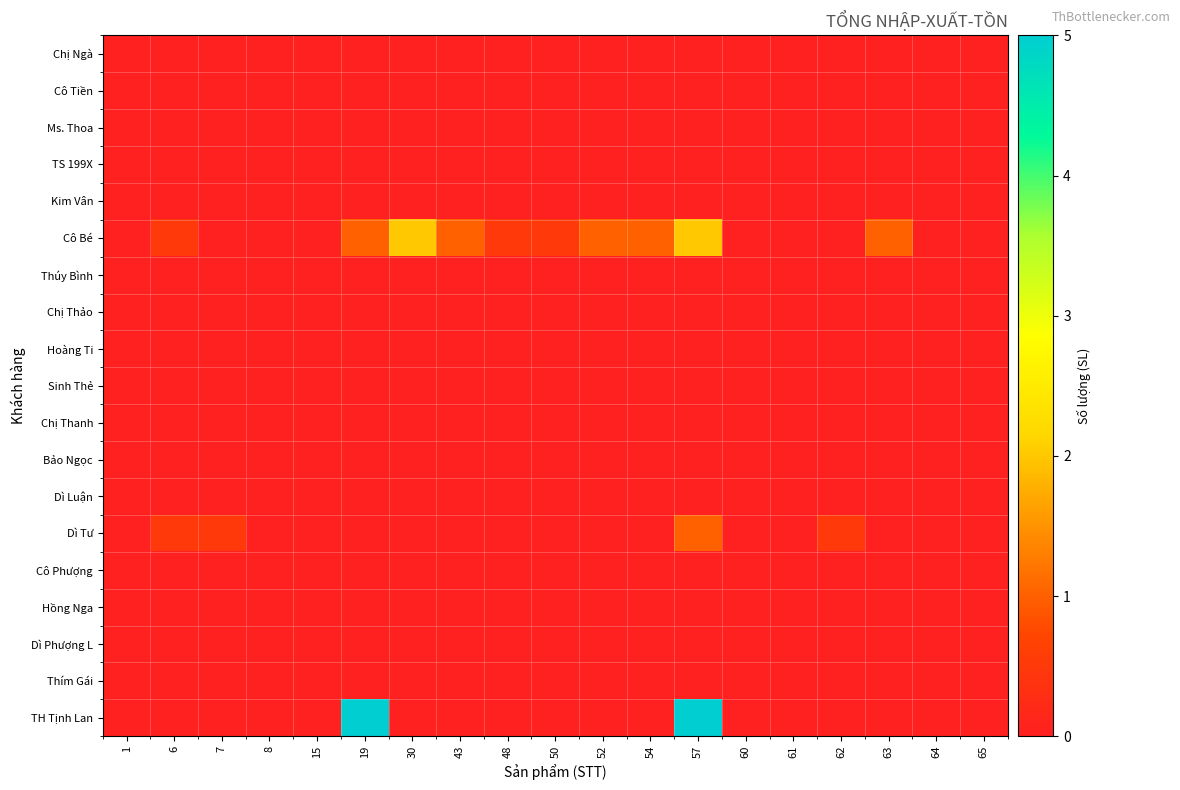

Which series has the widest spread of values?

TH Tịnh Lan